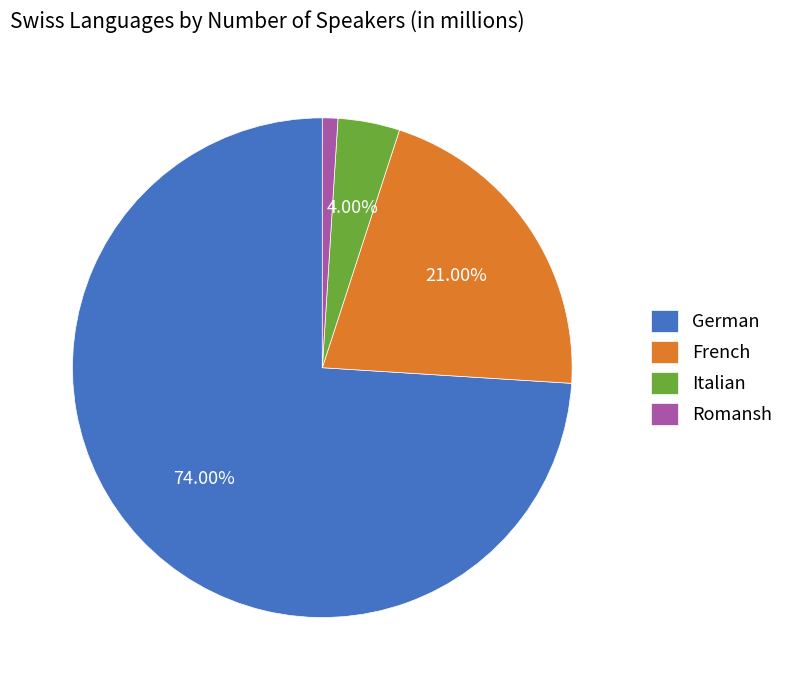

Is there a majority slice in this chart?

Yes